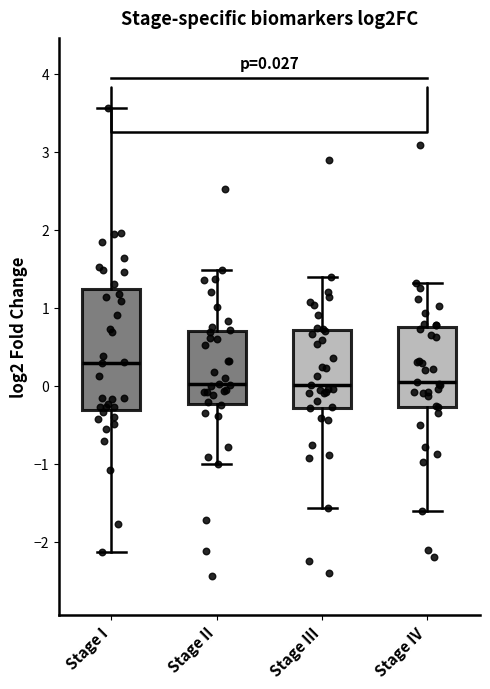

Which box has the highest median line?

Stage I